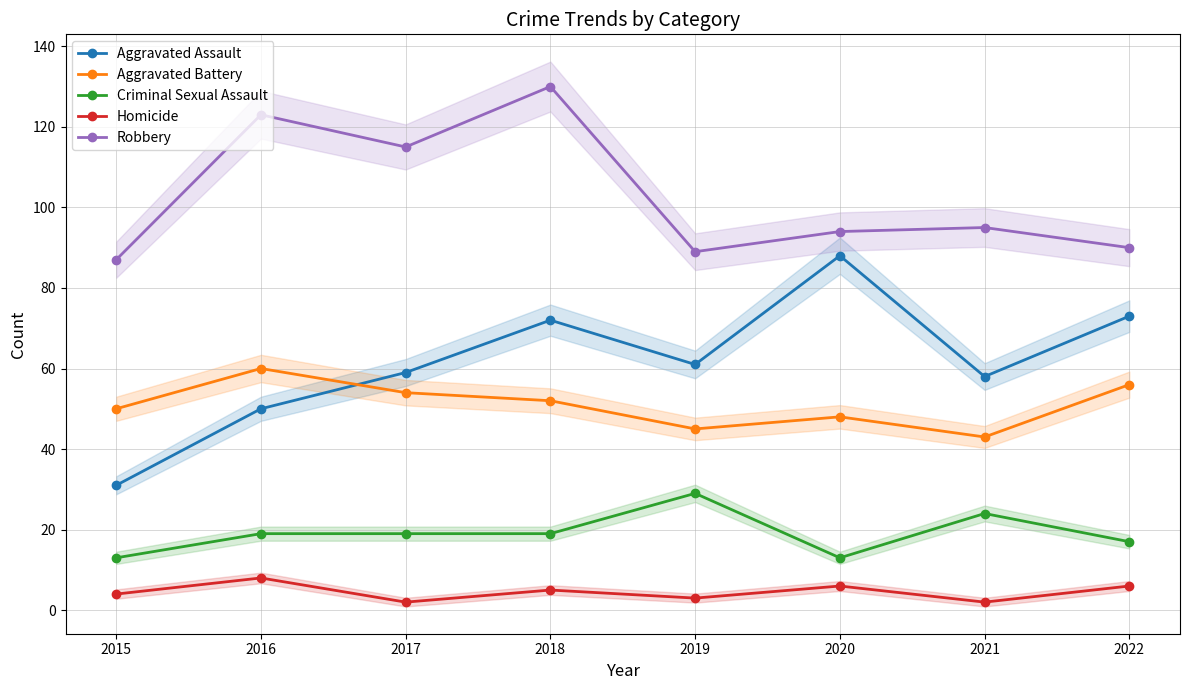

Where is Criminal Sexual Assault nearest to the value 21?

2016